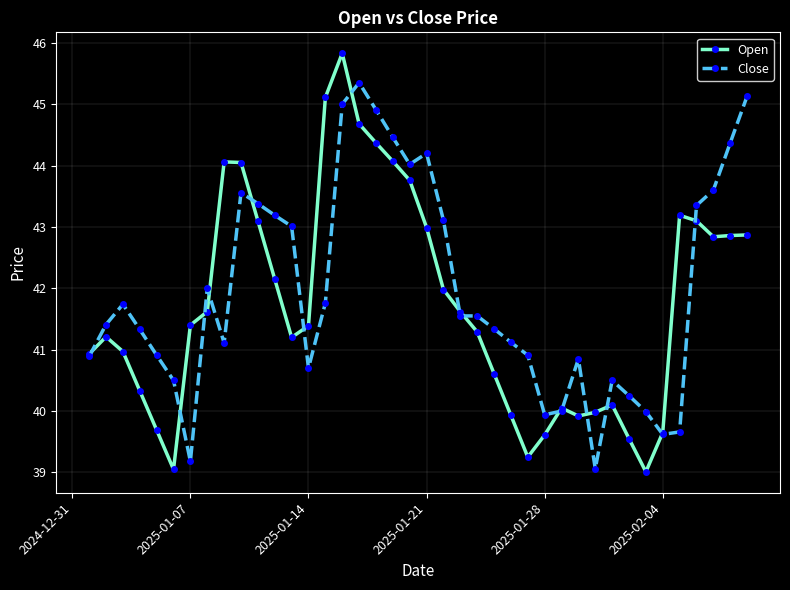

What is the highest value of the Close series?

45.4